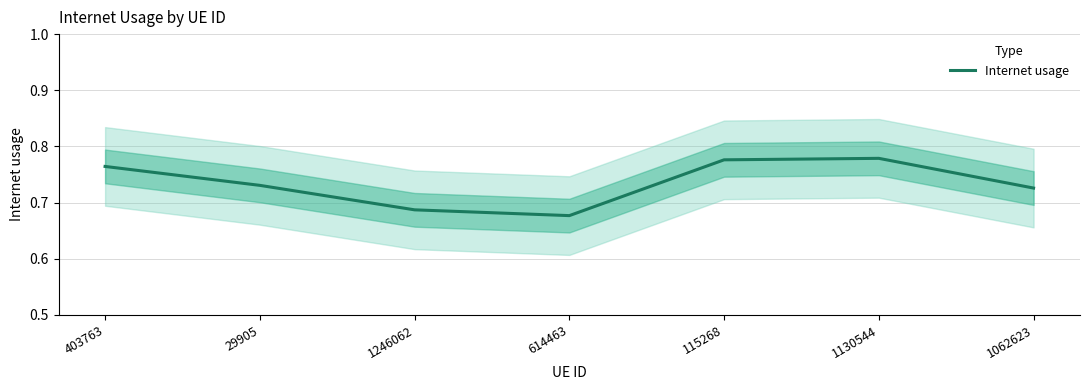

Reading right to left, what are all the values shown in this chart?

1062623=0.7	1130544=0.8	115268=0.8	614463=0.7	1246062=0.7	29905=0.7	403763=0.8